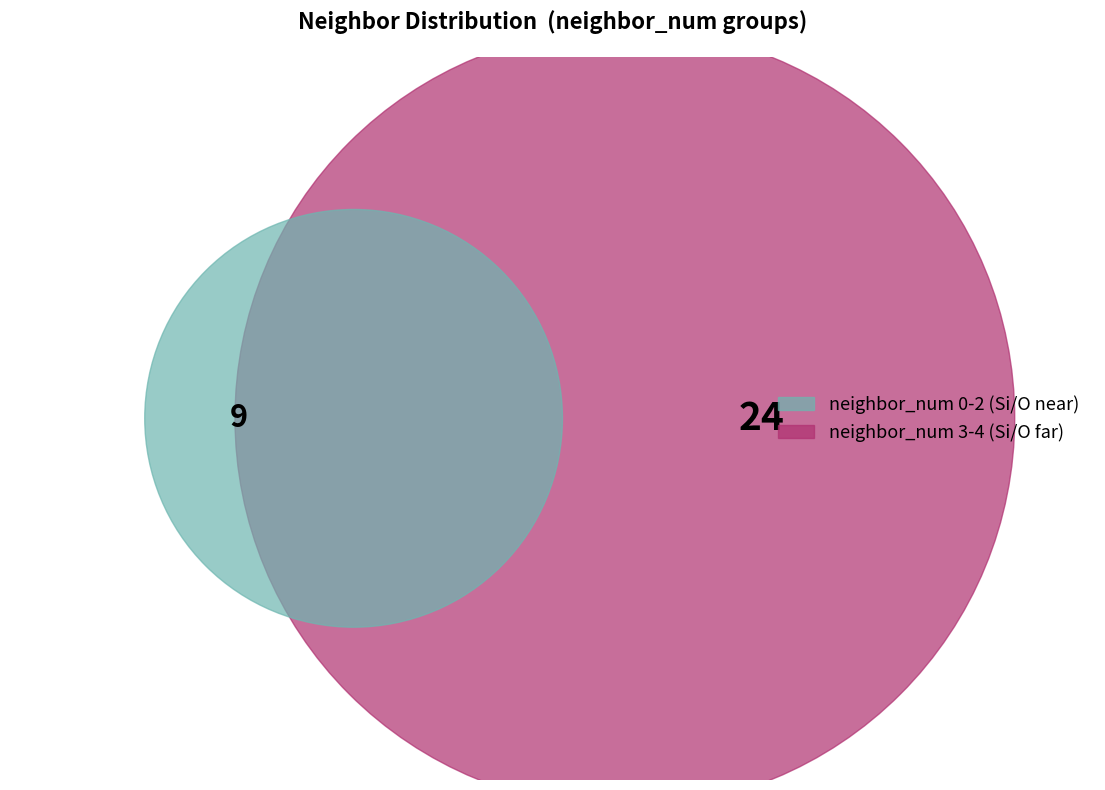

Is 3 the majority of the pie?

No